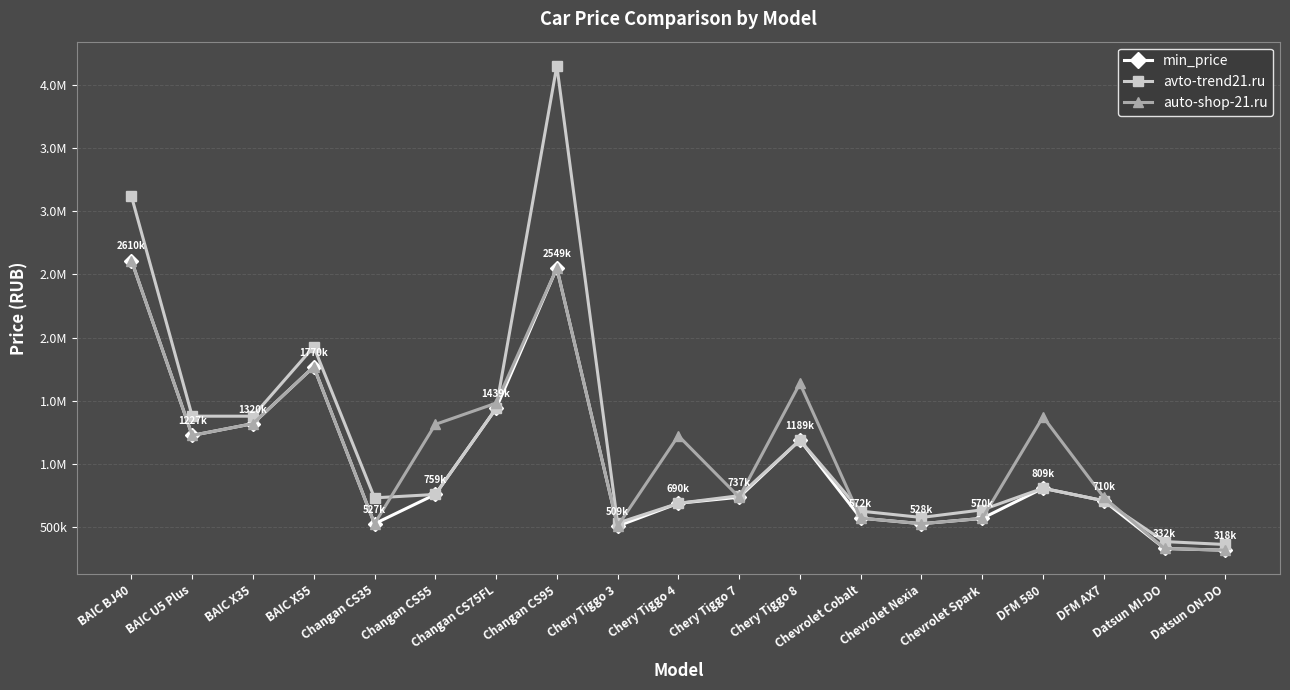

What is the difference between the second highest and minimum values in the avto-trend21.ru series?

2755000